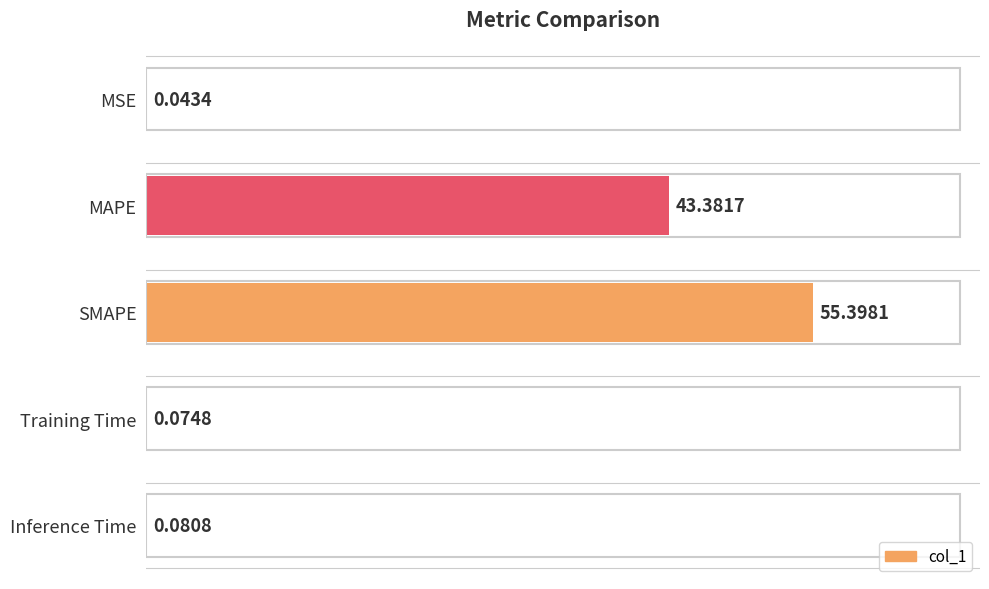

What is the change in value from MAPE to SMAPE?

+12.0